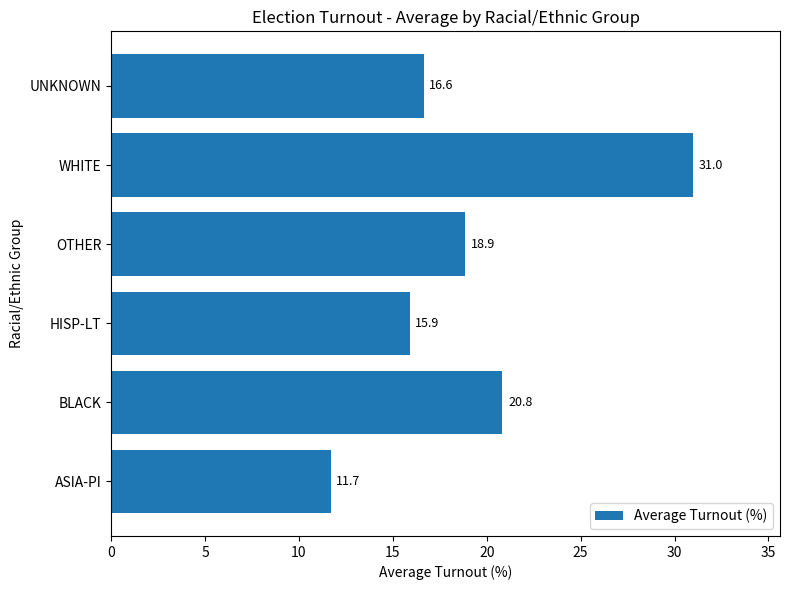

Reading top to bottom, extract all data points from this chart.

UNKNOWN=16.6	WHITE=31.0	OTHER=18.9	HISP-LT=15.9	BLACK=20.8	ASIA-PI=11.7